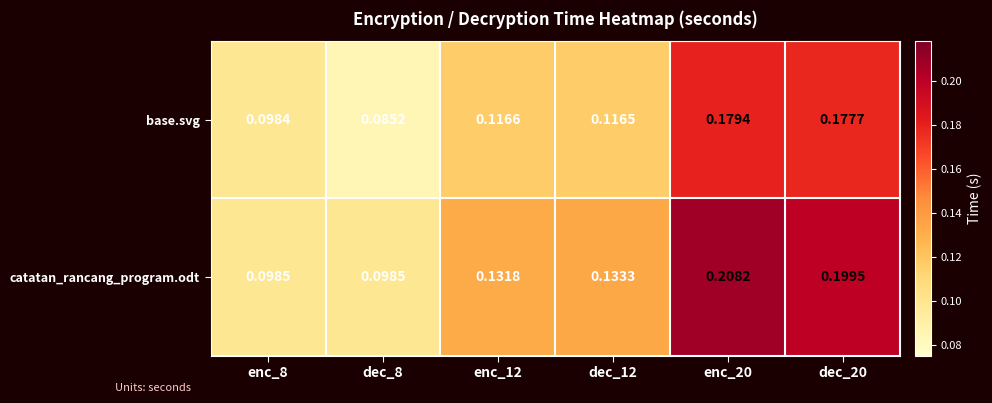

Rank the series by their maximum value, from highest to lowest.

catatan_rancang_program.odt, base.svg